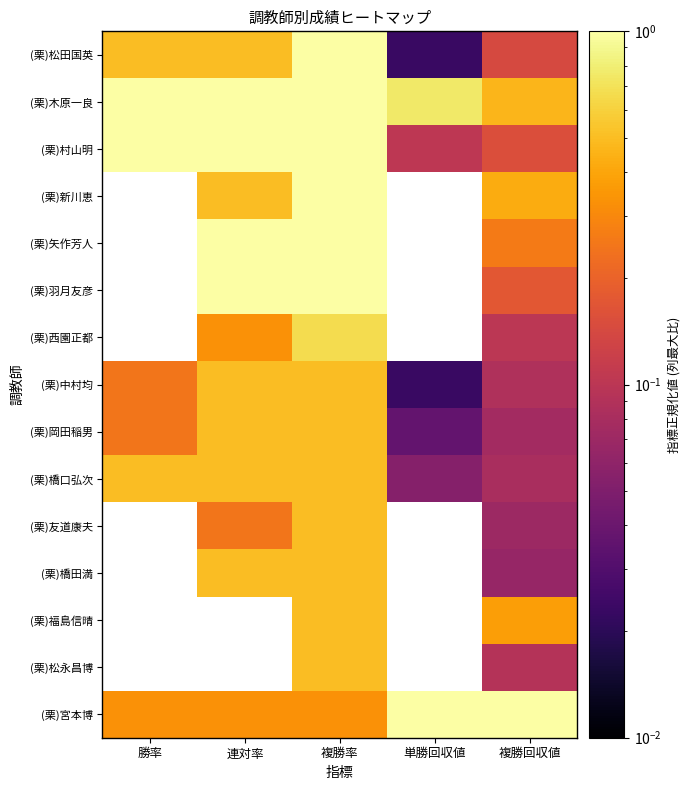

Which series has the largest total across all categories?

(栗)木原一良